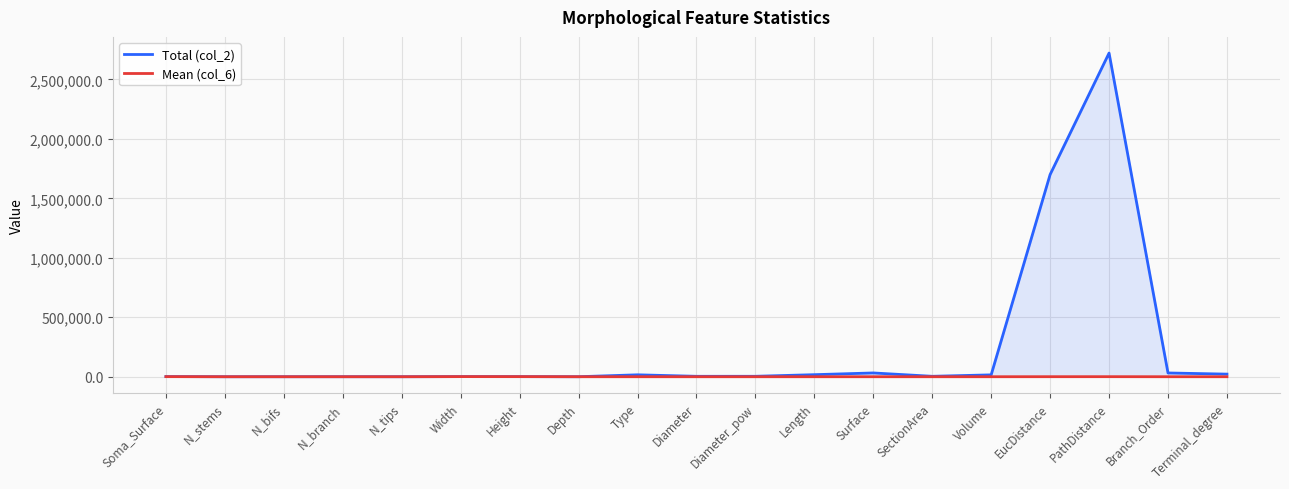

What is the difference between the second highest and minimum values in the Total (col_2) series?

1699785.0